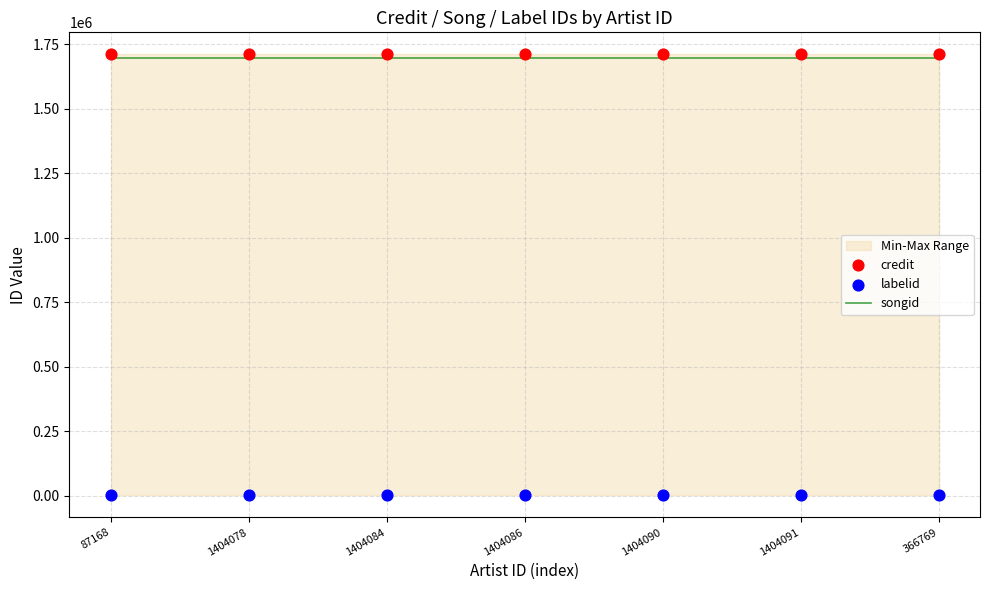

Which series has the largest total across all categories?

credit